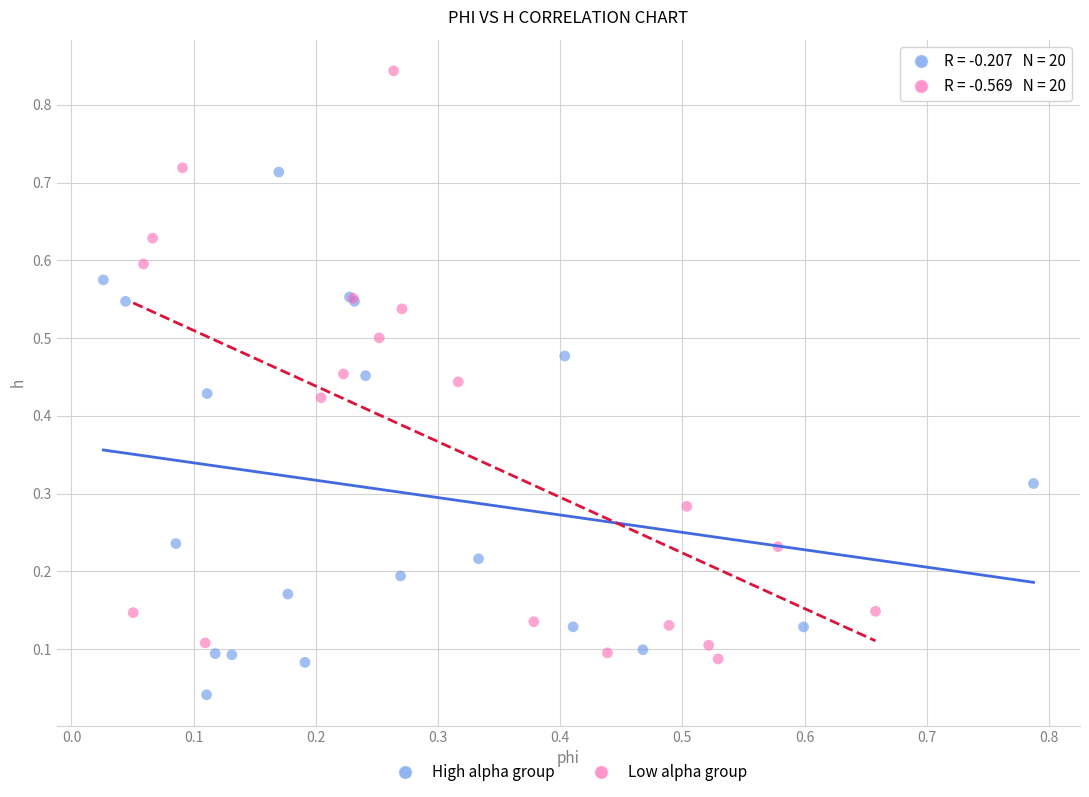

Which series reaches the maximum Y coordinate?

Low alpha group